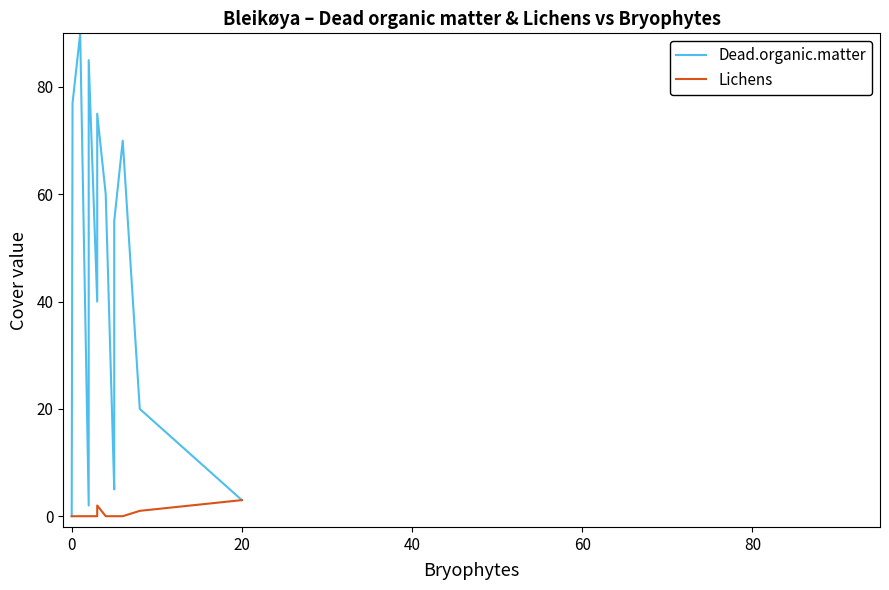

Rank the series by their average value, from lowest to highest.

Lichens, Dead.organic.matter